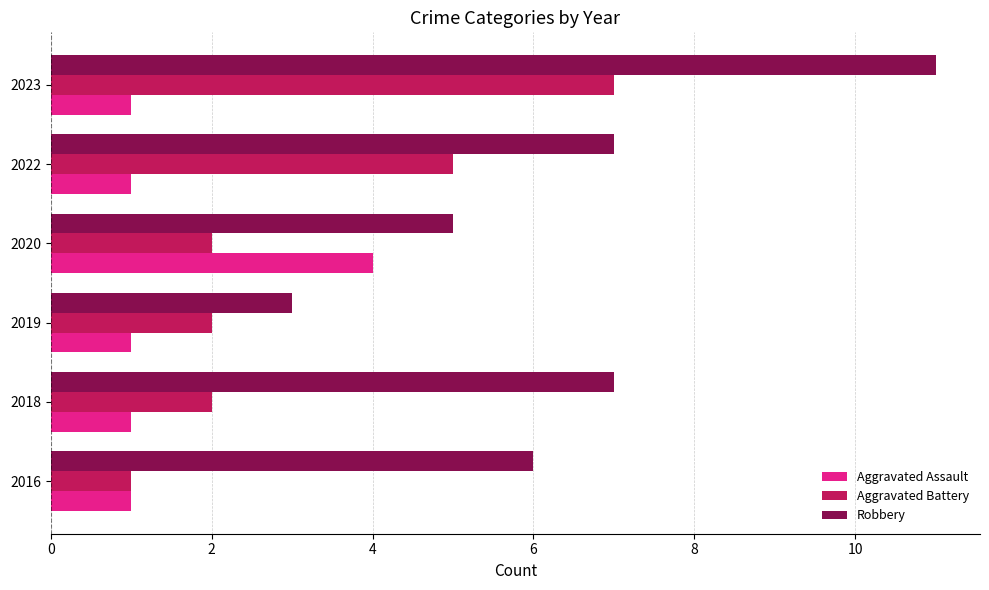

How many series are shown in this chart?

3